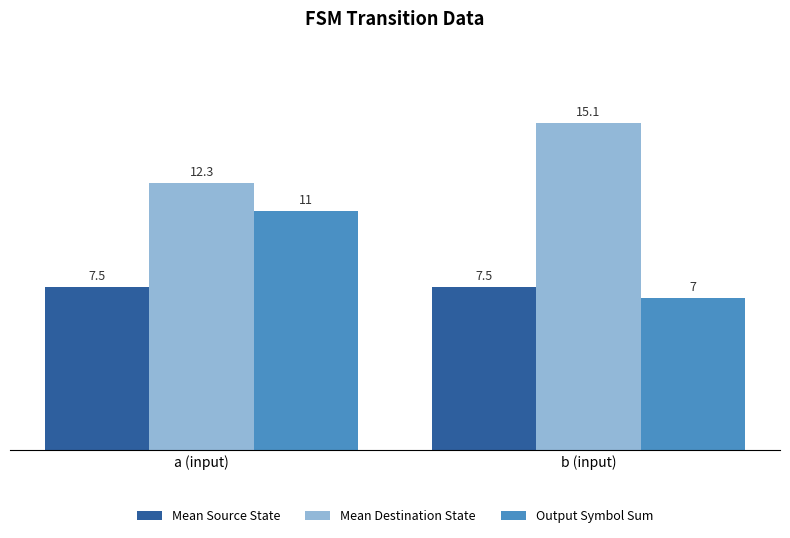

What is the minimum value shown in the chart?

7.0